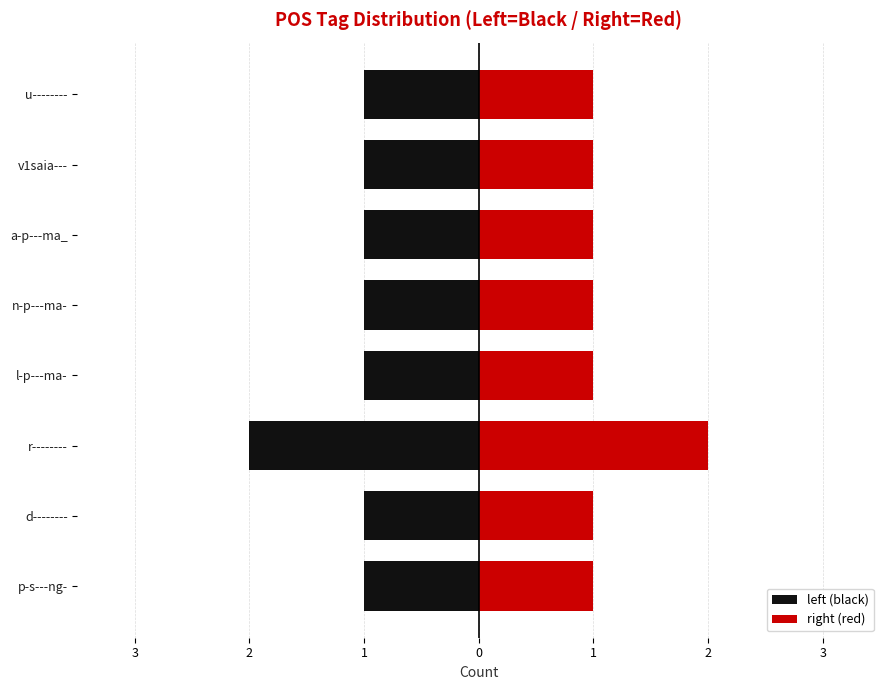

What are all the series names shown in the legend?

left (black), right (red)